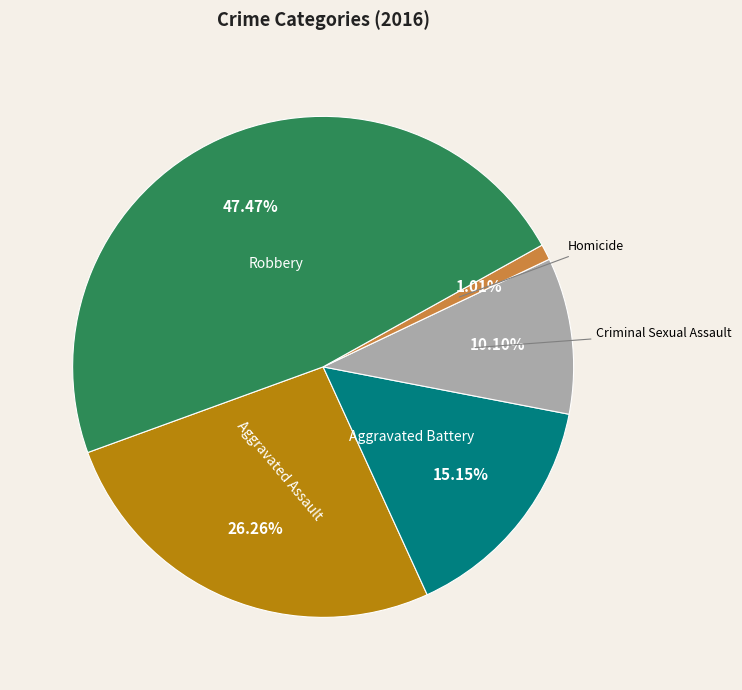

Is there a majority slice in this chart?

No